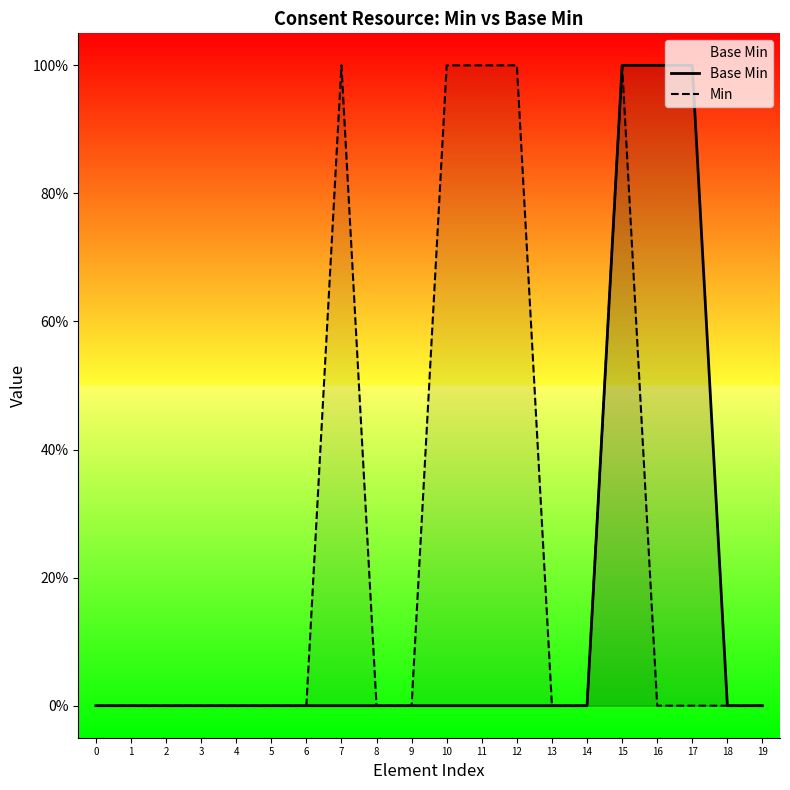

List the series in order of their overall mean, lowest first.

Base Min, Min